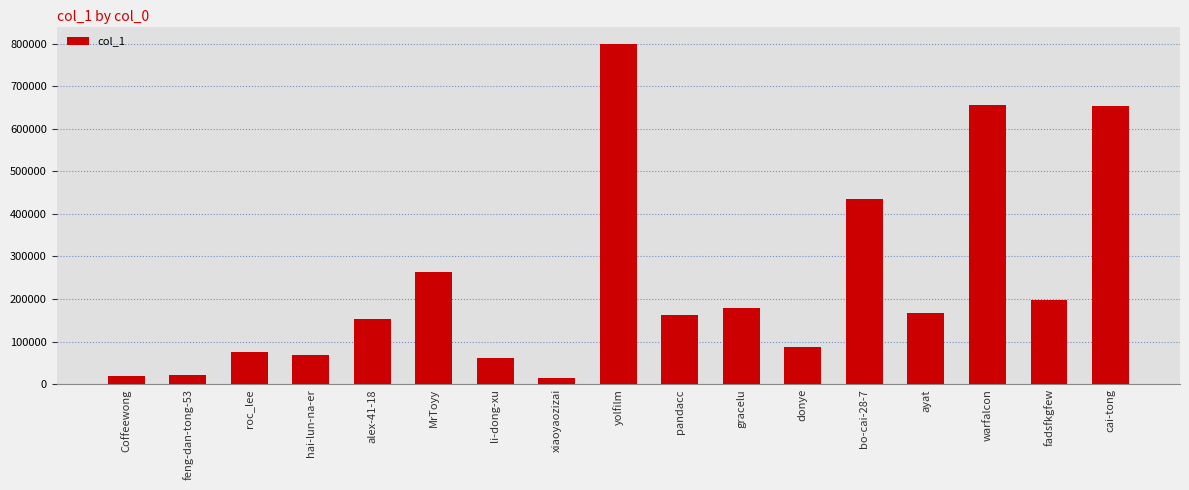

At which label does the data first exceed 163385?

MrToyy